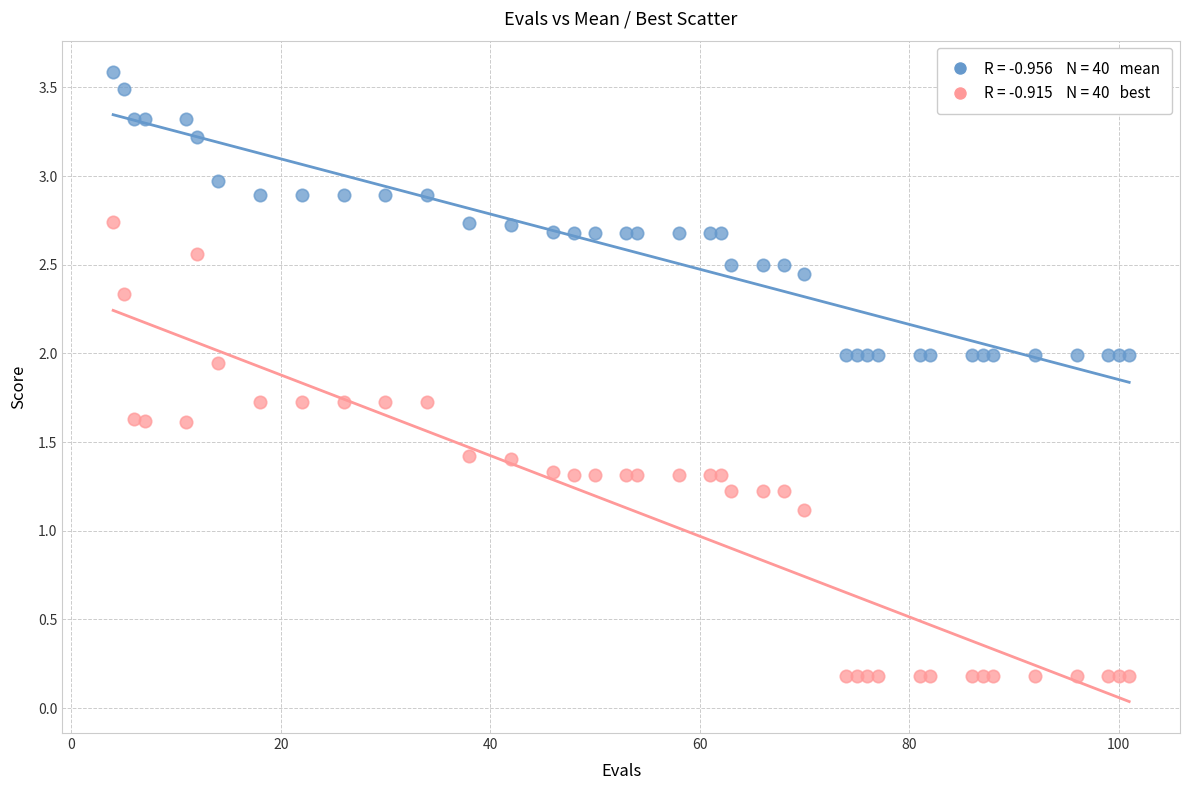

Across all series, what Y value is closest to 1?

1.1